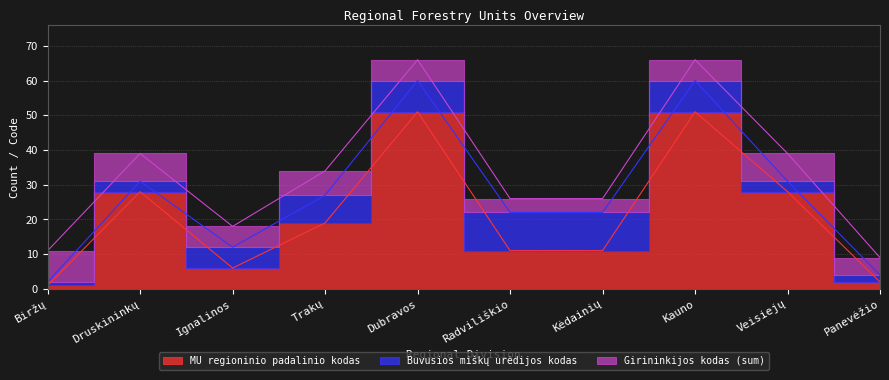

Which series ends up on top after the final intersection of MU regioninio padalinio kodas and Girininkijos kodas (sum)?

Girininkijos kodas (sum)